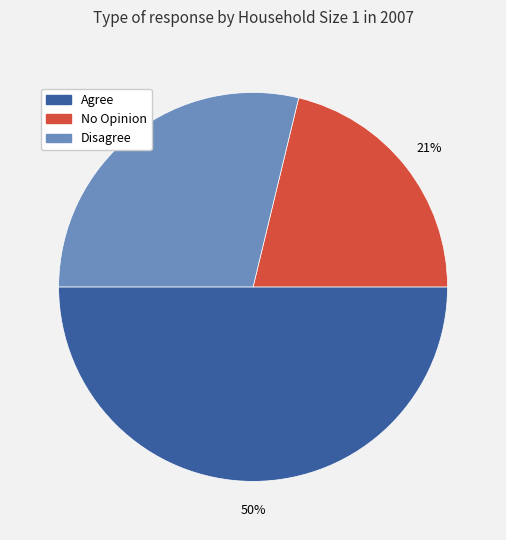

How many segments does this pie chart have?

3